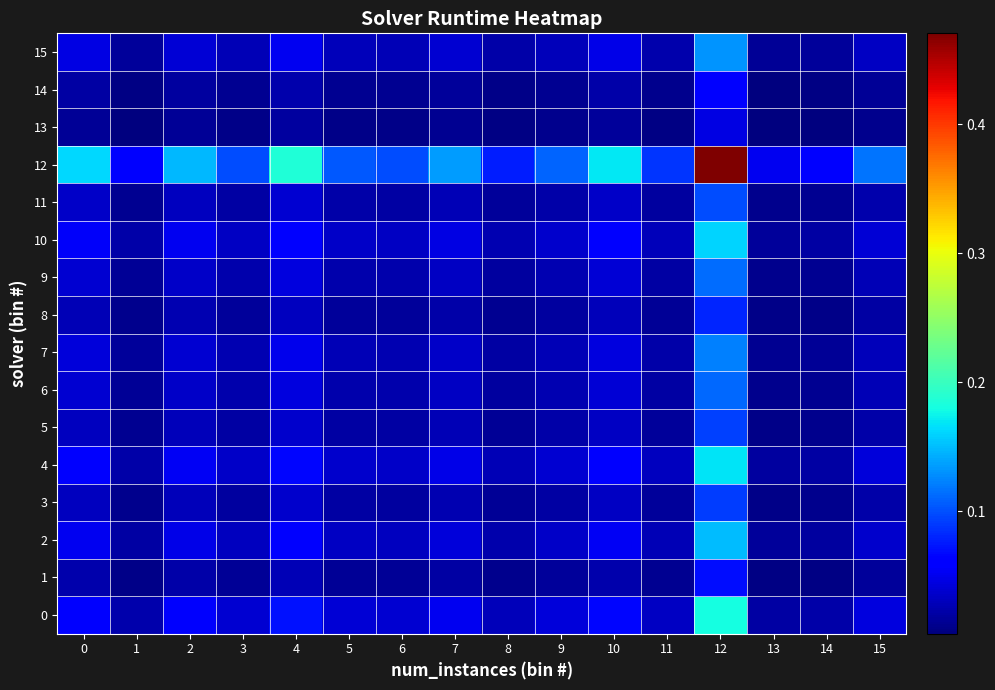

Rank the series at 1 from highest to lowest value.

12, 0, 4, 10, 2, 15, 7, 9, 6, 11, 5, 3, 8, 1, 14, 13